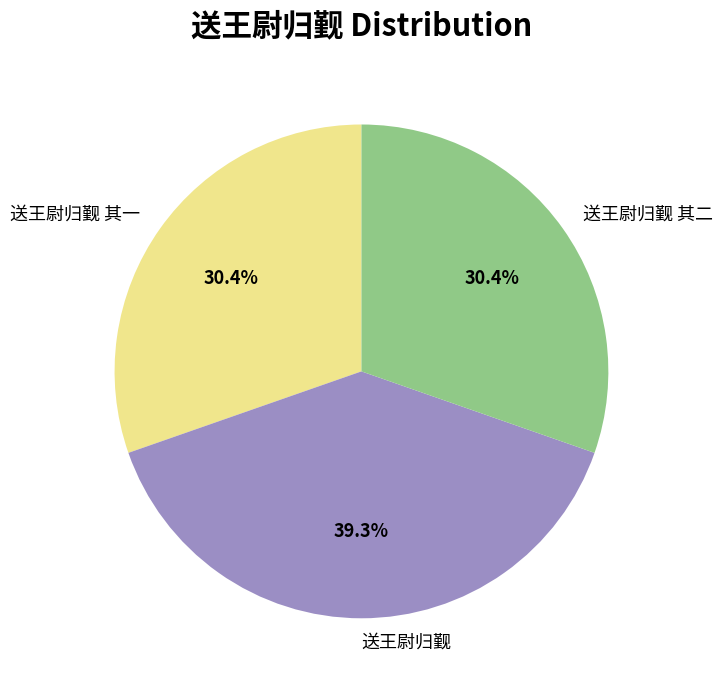

Between 送王尉归觐 and 送王尉归觐 其二, which is larger?

送王尉归觐